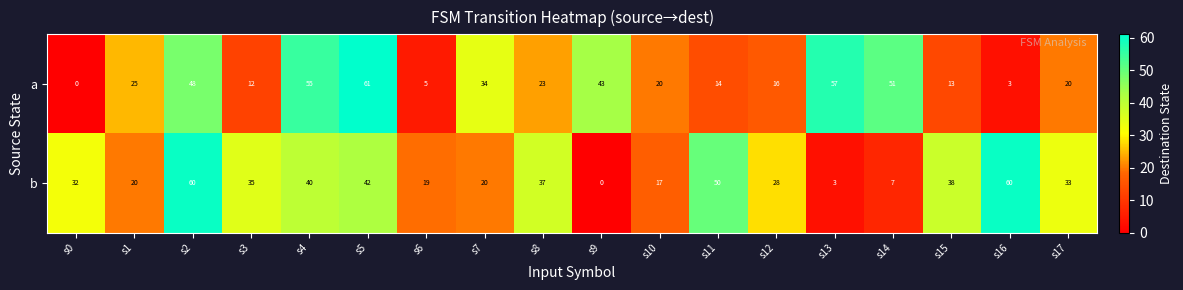

At how many categories does at least one series exceed 10?

18